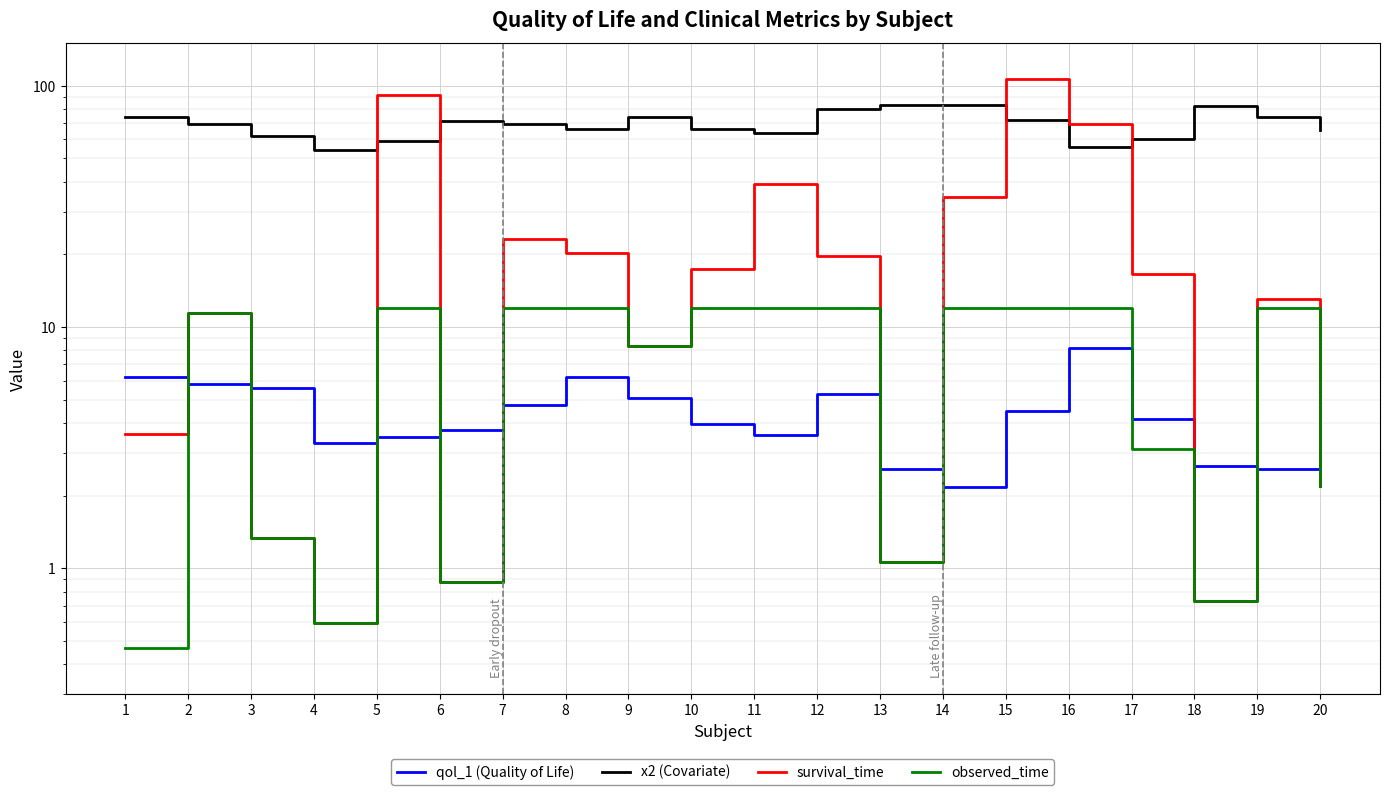

What is the value of the x2 (Covariate) point at the 11th from the left?

63.9